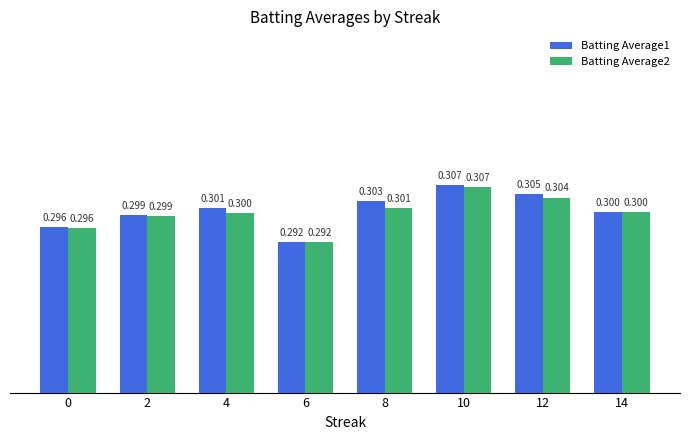

What is the total value across all series at 4?

0.6